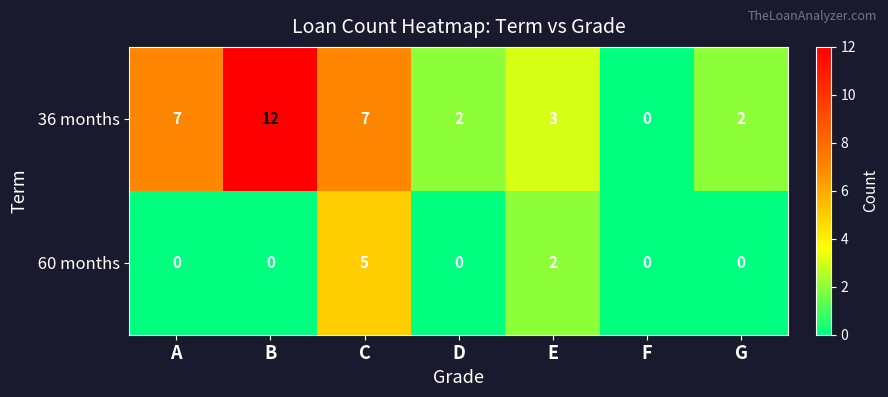

What is the total value across all series at C?

12